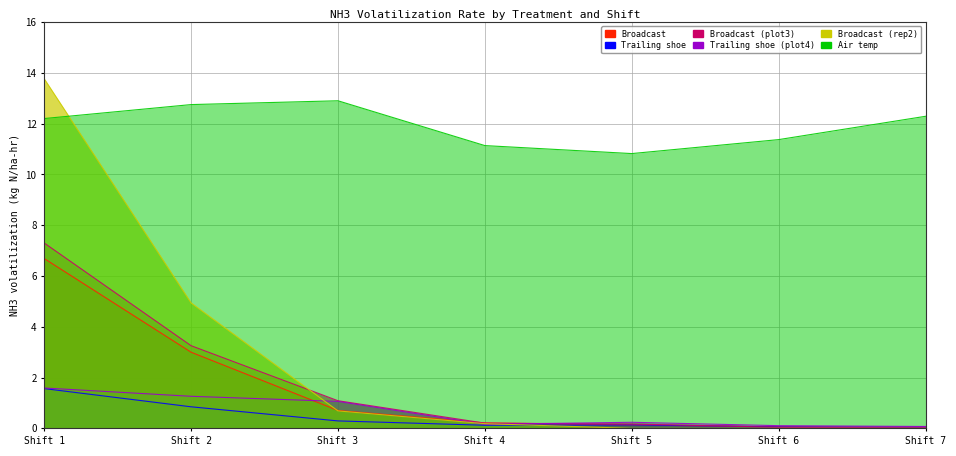

What is the total value across all series at Shift 4?

12.0